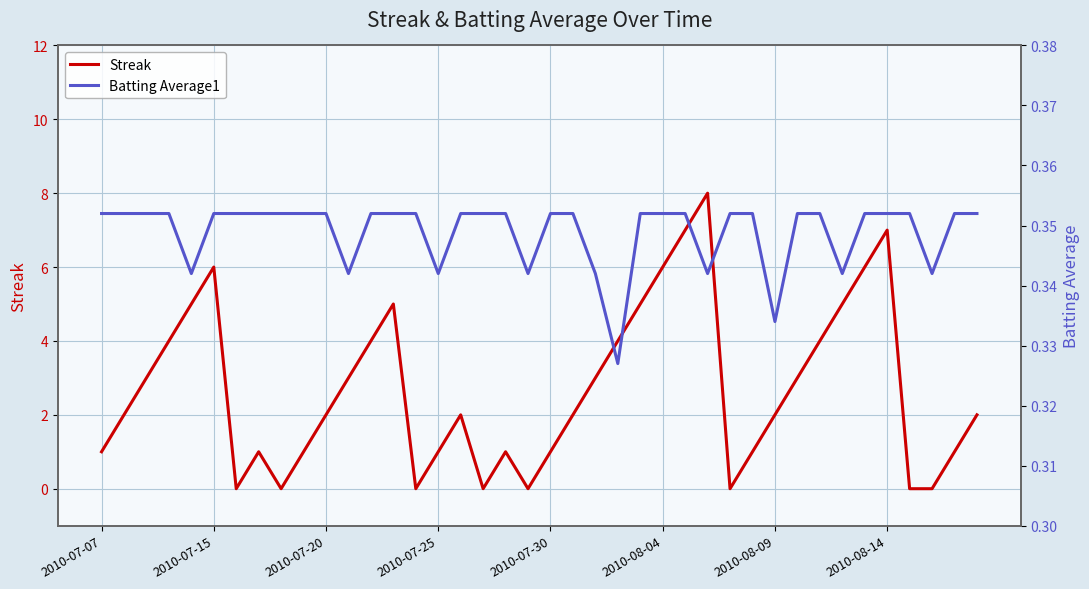

What are all the series names shown in the legend?

Streak, Batting Average1